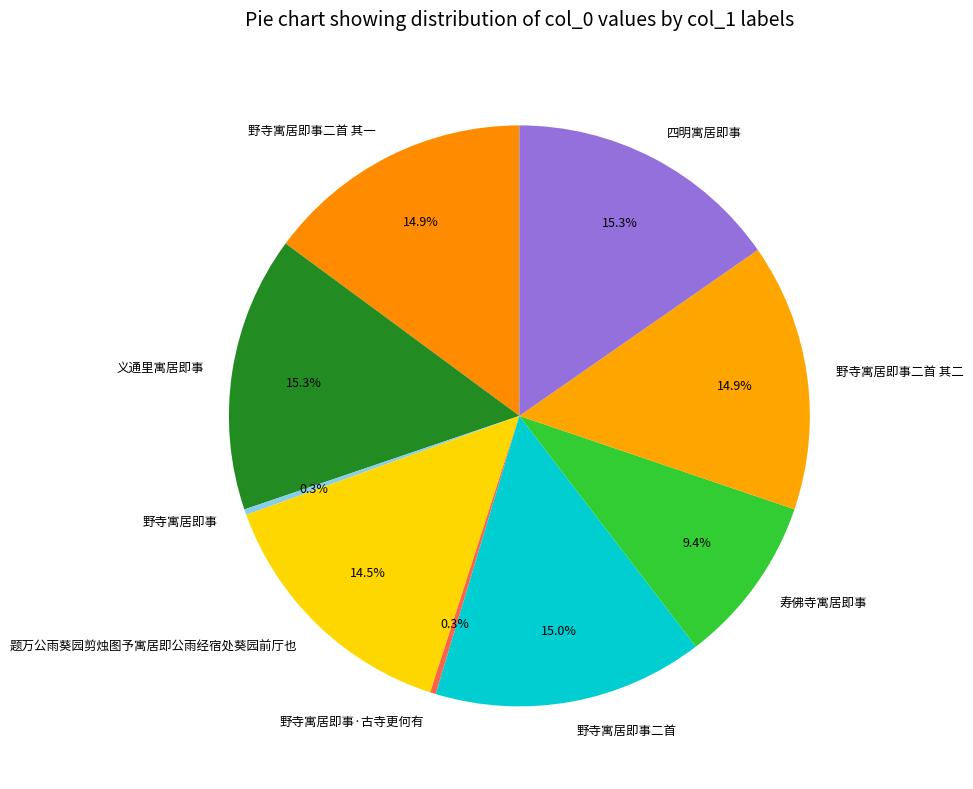

What is the total percentage of 义通里寓居即事 and 寿佛寺寓居即事?

24.7%